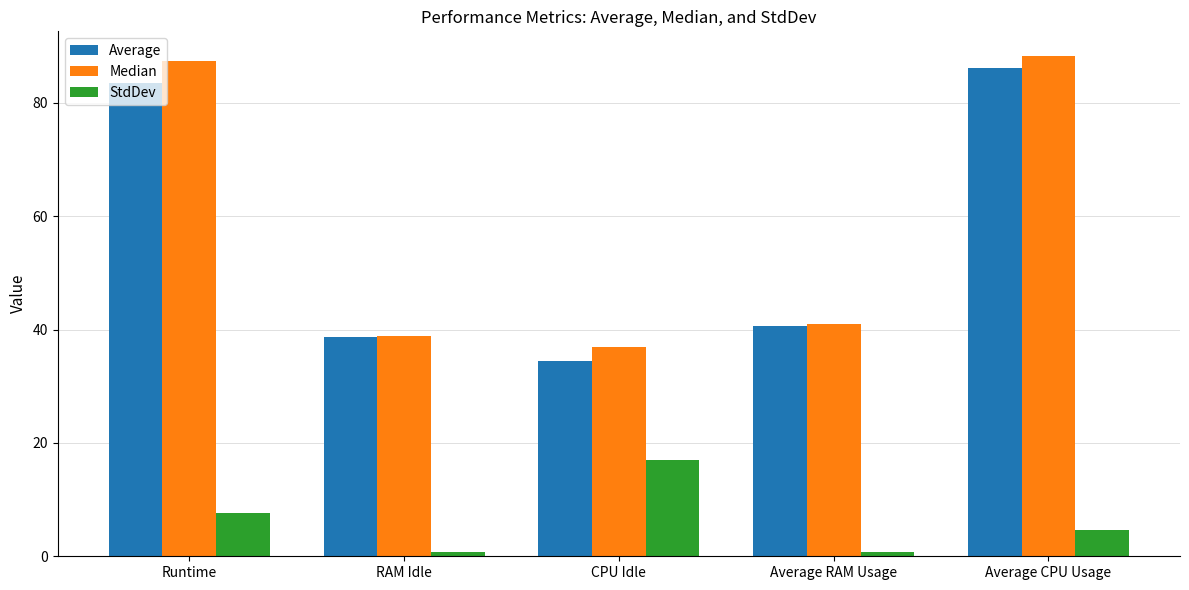

List the series in order of their peak value, highest first.

Median, Average, StdDev